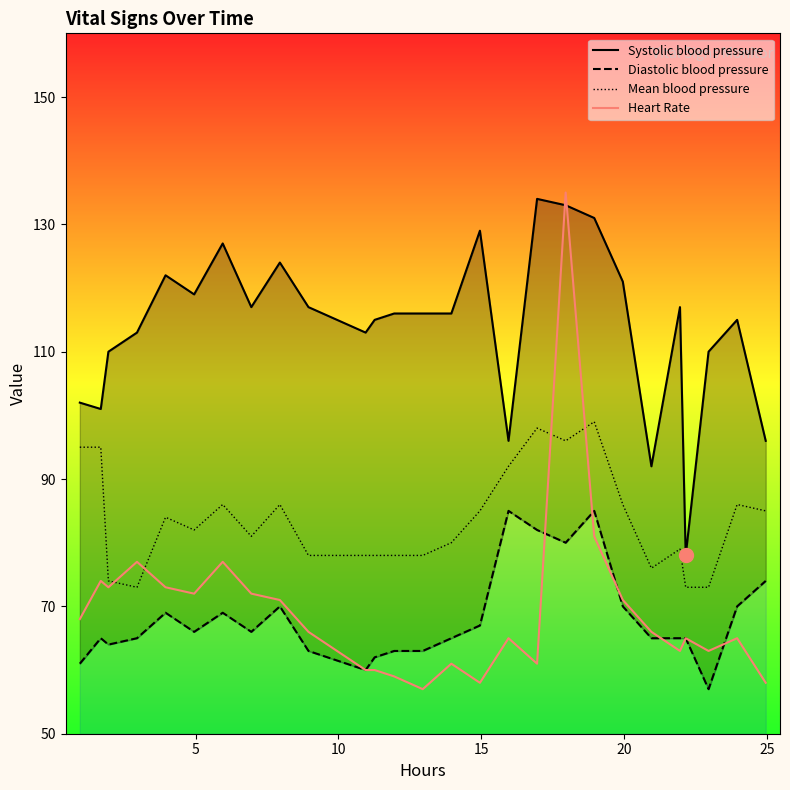

What is the highest value of the Mean blood pressure series?

99